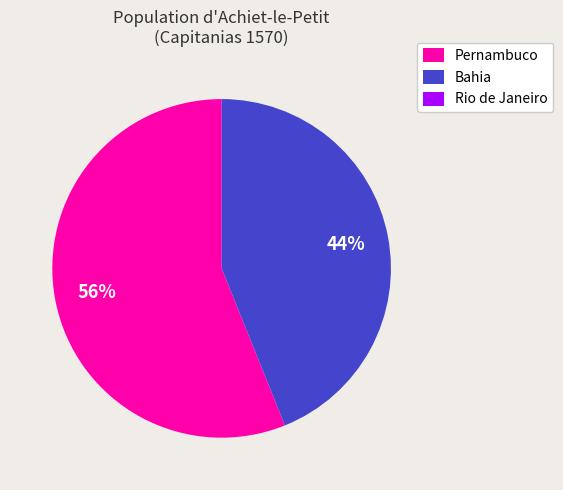

What is the ratio of the value at Bahia to the value at Pernambuco?

0.8